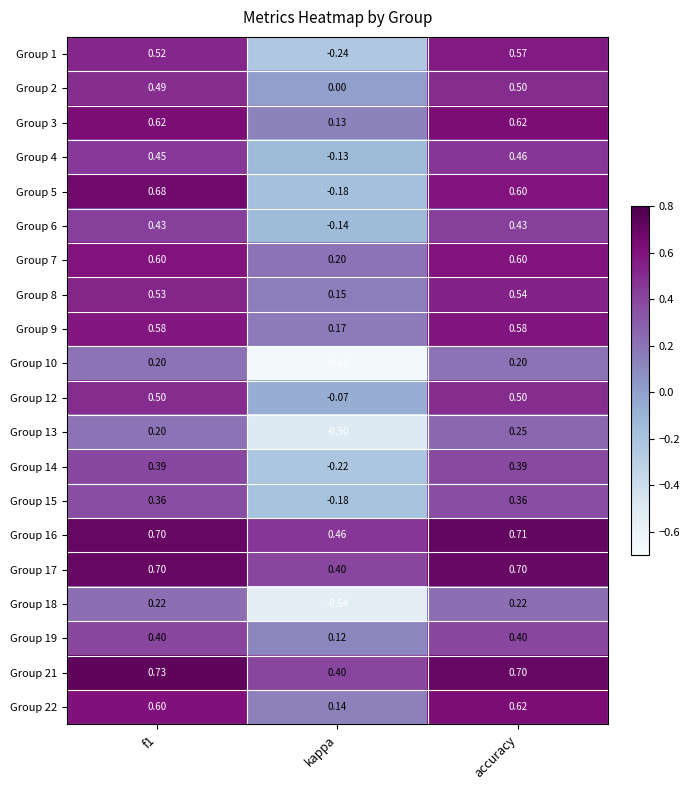

At which category is the sum across all series the highest?

accuracy